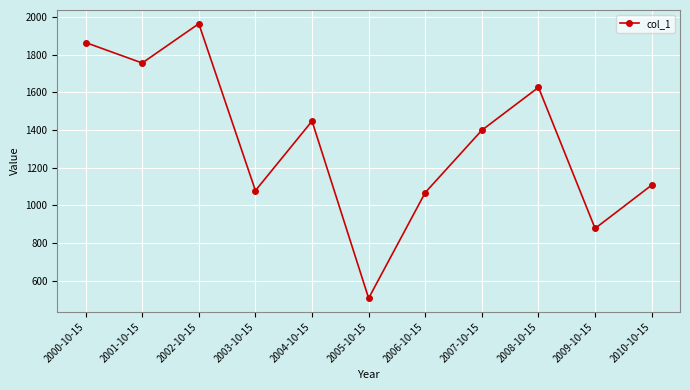

Which has a higher value, 2004-10-15 or 2005-10-15?

2004-10-15